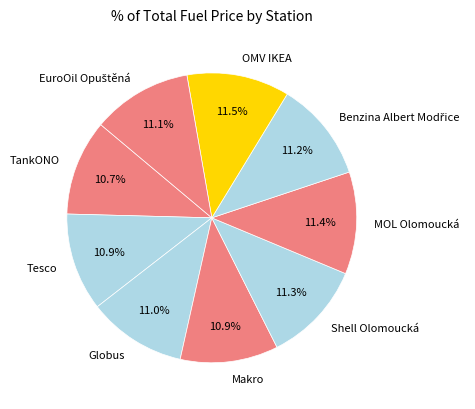

How much of the chart is everything except Makro?

89.1%